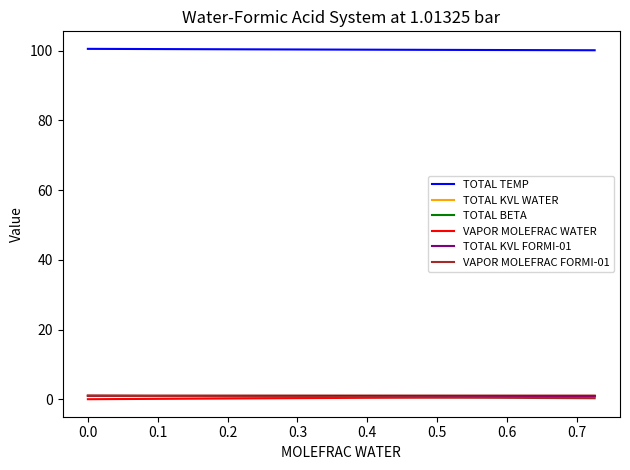

True or false: TOTAL KVL WATER and TOTAL TEMP cross at least once.

False